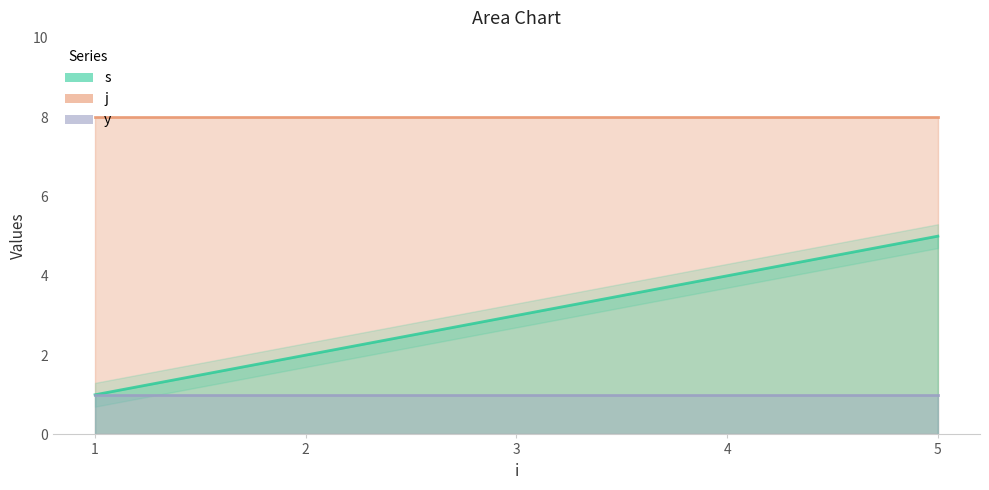

What is the value of the j point at the 2nd from the left?

8